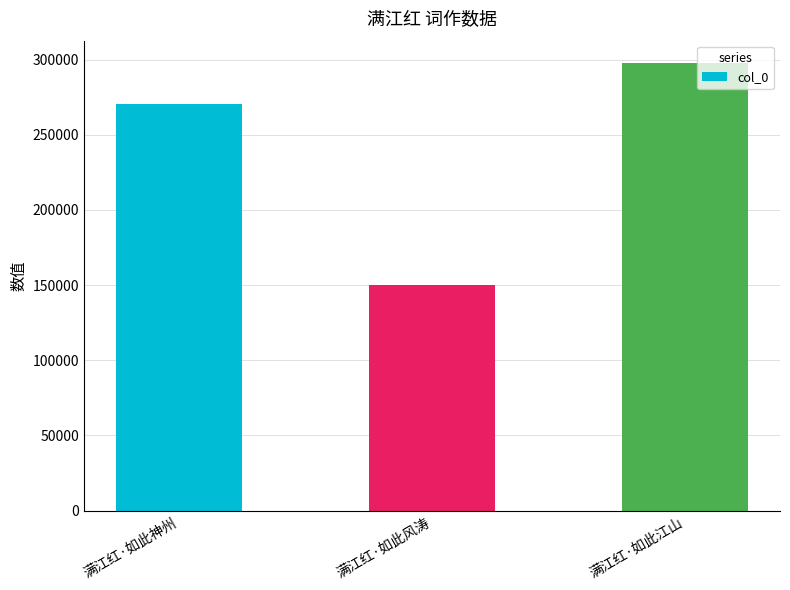

Reading left to right, list all the values displayed in this chart.

满江红·如此神州=270361	满江红·如此风涛=149835	满江红·如此江山=297703